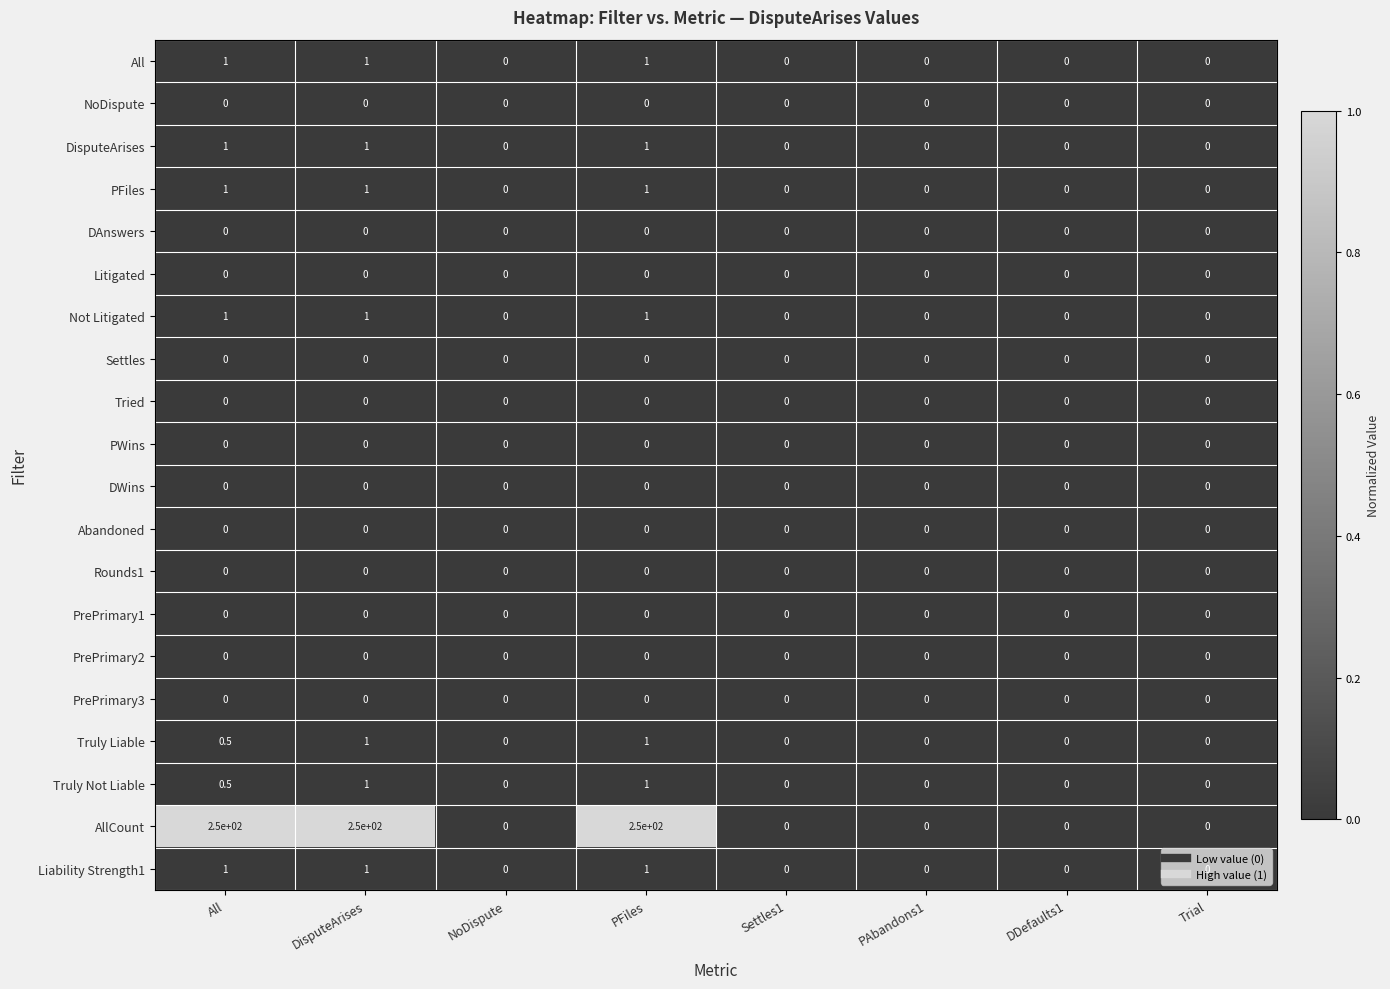

Is it true that PrePrimary2 equals 0.0 at PAbandons1?

True